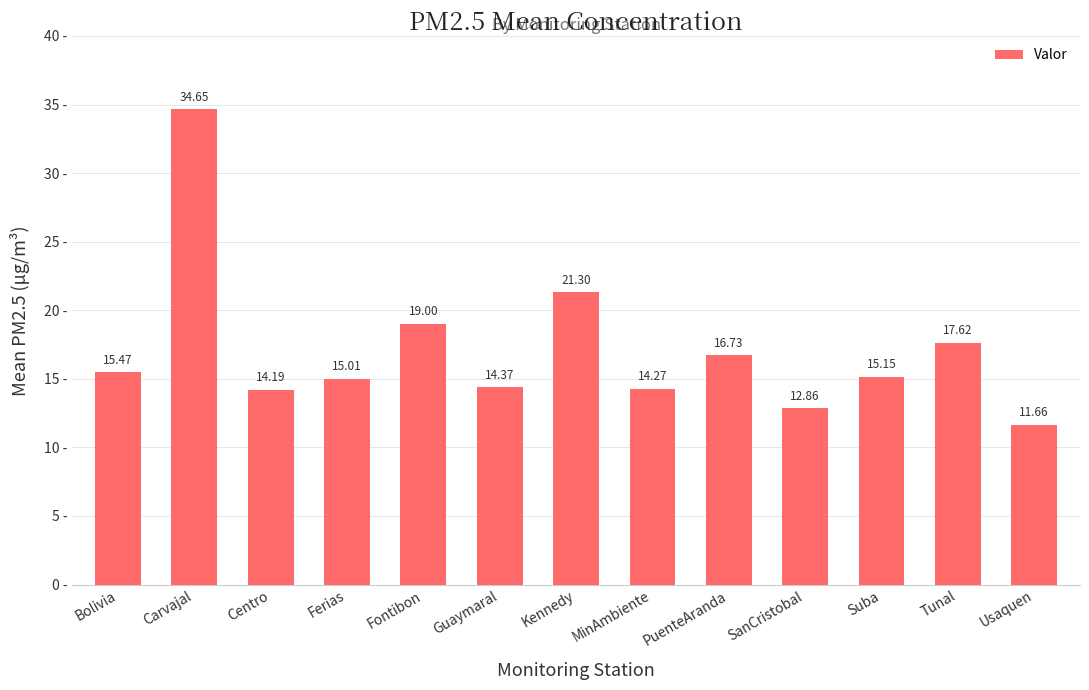

What is the label of the 8th bar from the right?

Guaymaral